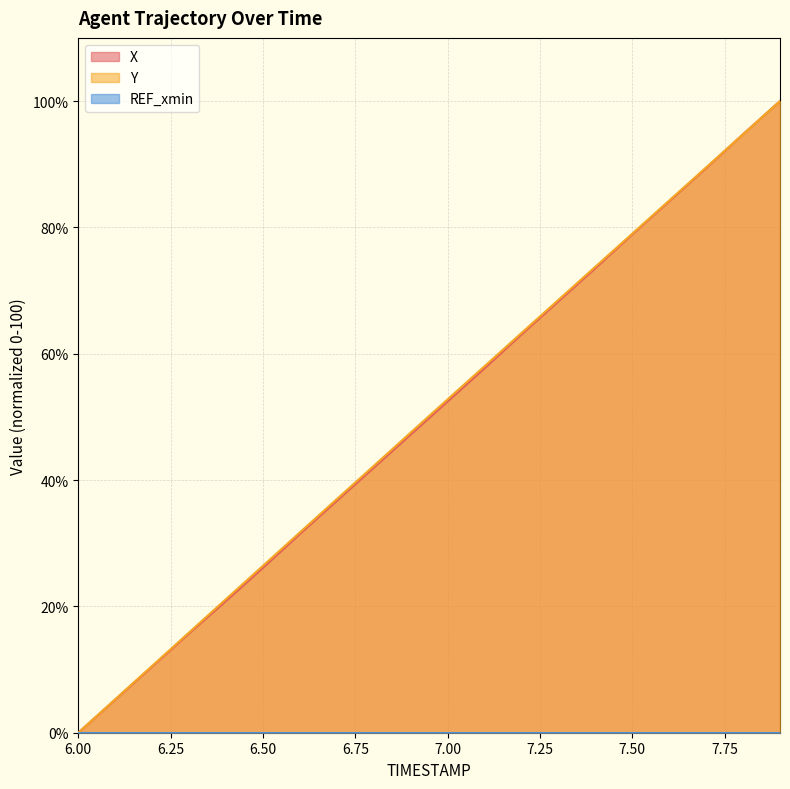

What is the difference between the Y values at 7.3 and 7.4?

5.2